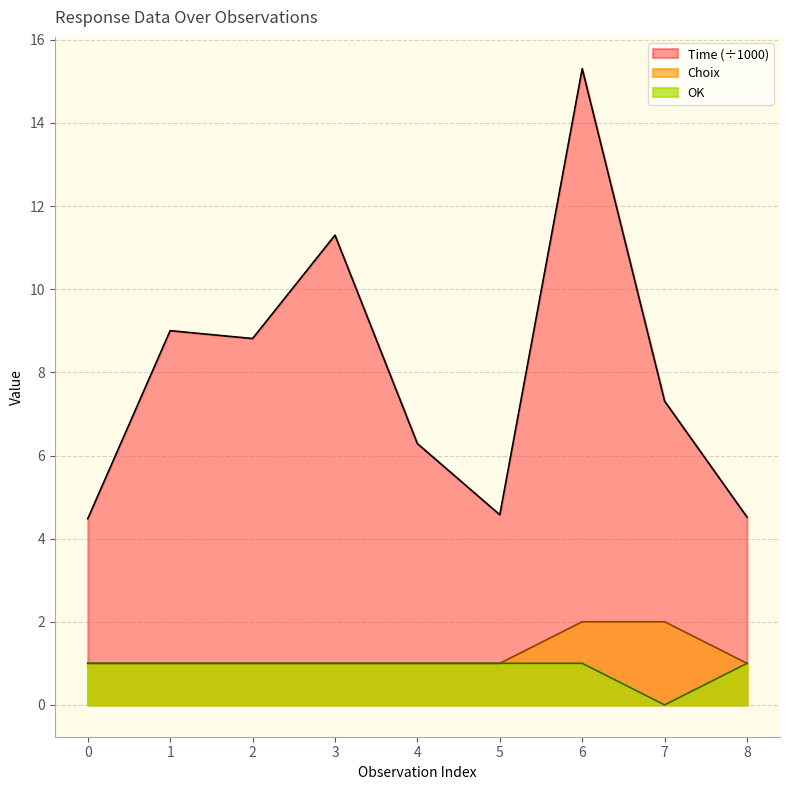

True or false: Choix and OK intersect in this chart.

False